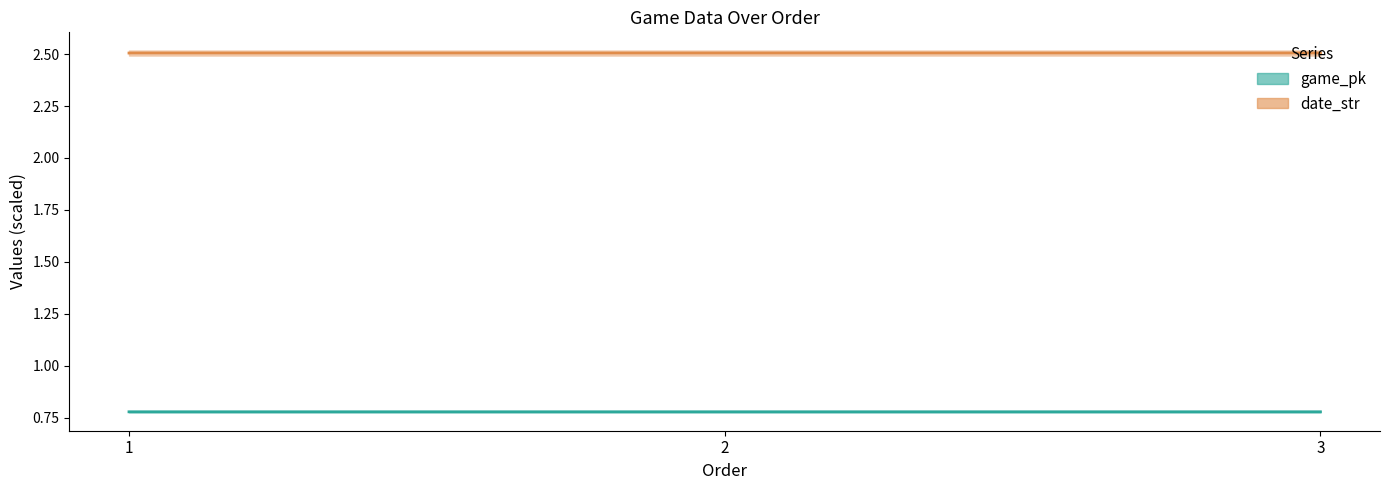

How many game_pk values are between 0 and 1?

3